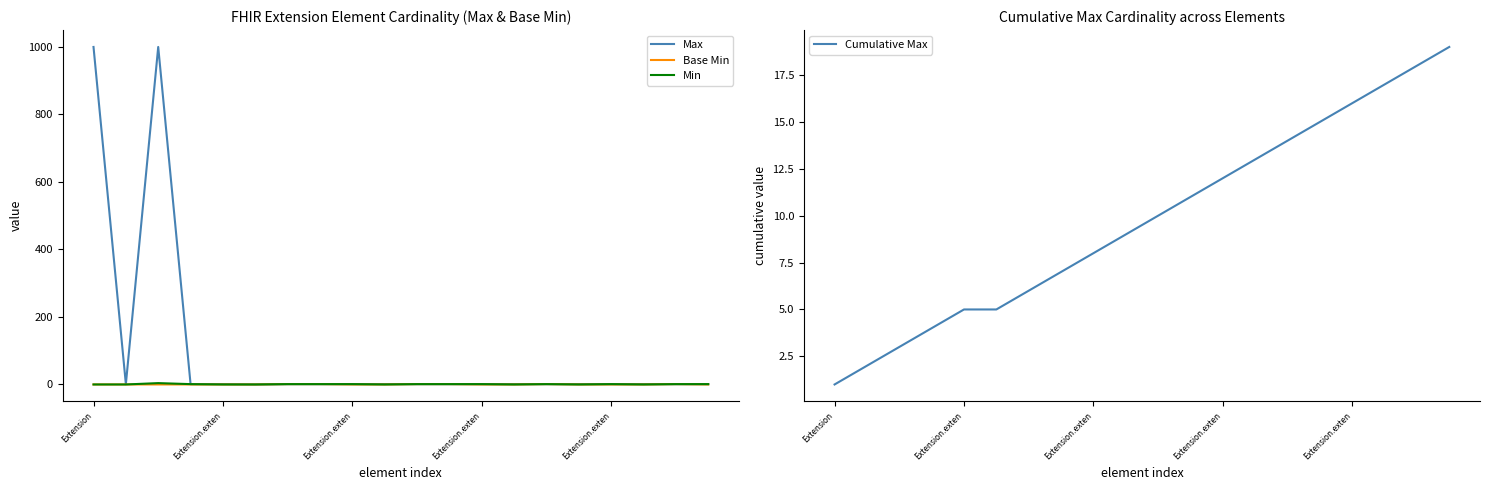

Which has a higher value, 5 or Extension.exten?

Extension.exten